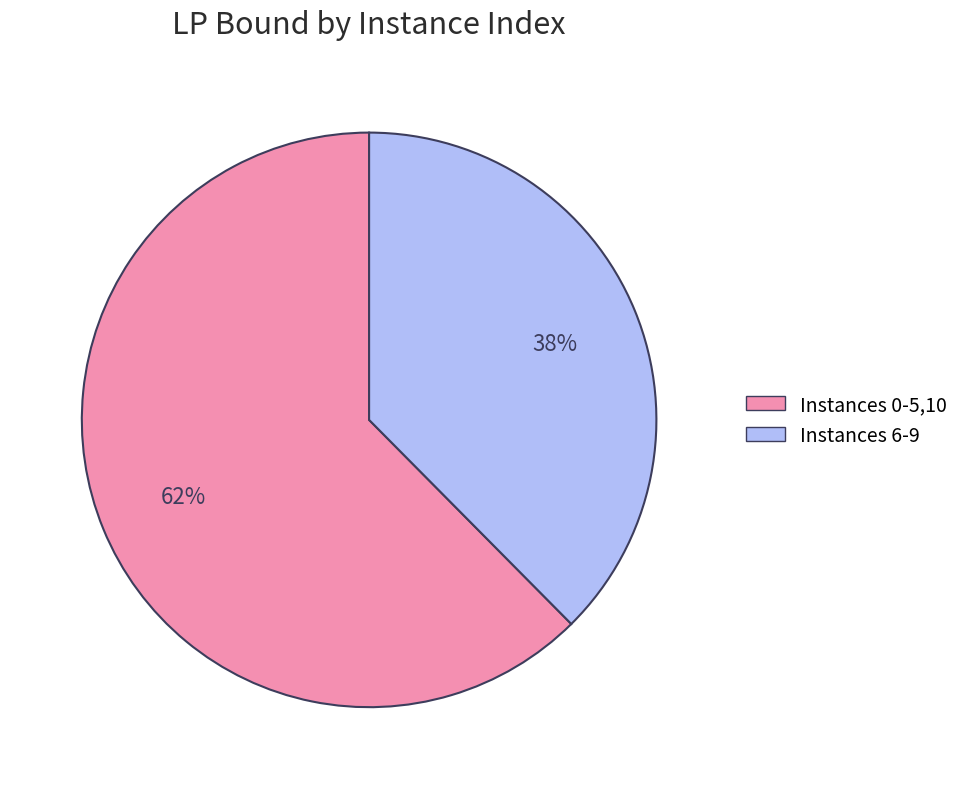

Is there any slice that represents more than half of the pie?

Yes